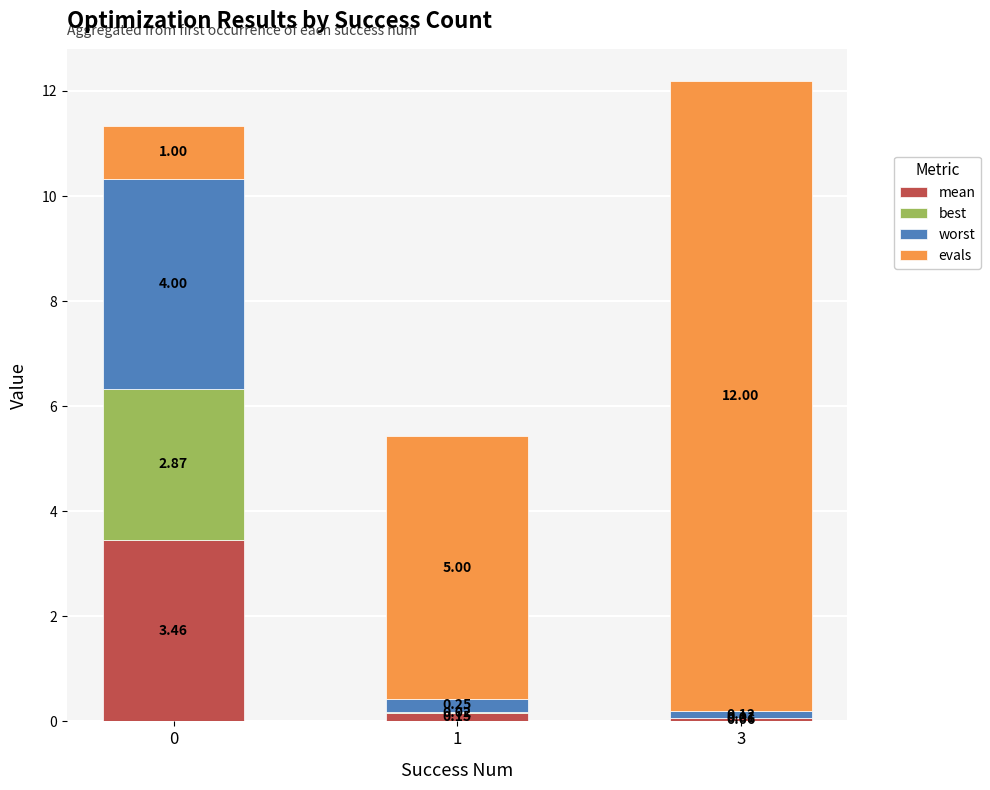

Are the bars grouped side by side (vs. stacked)?

No